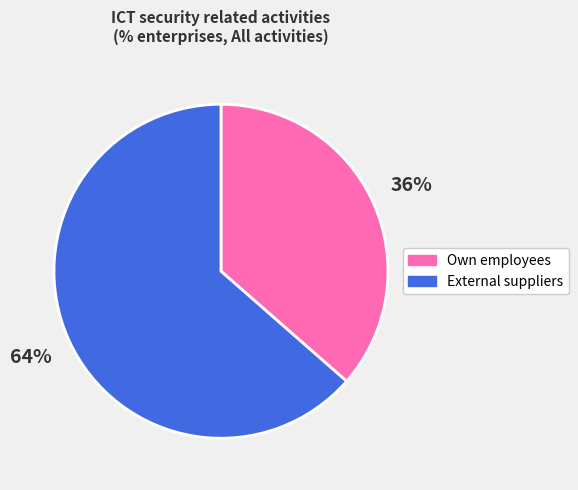

Count the number of slices in the pie.

2